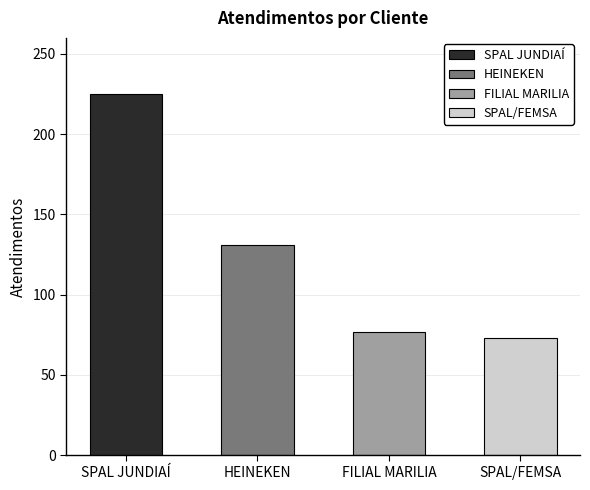

What is the maximum value shown in the chart?

225